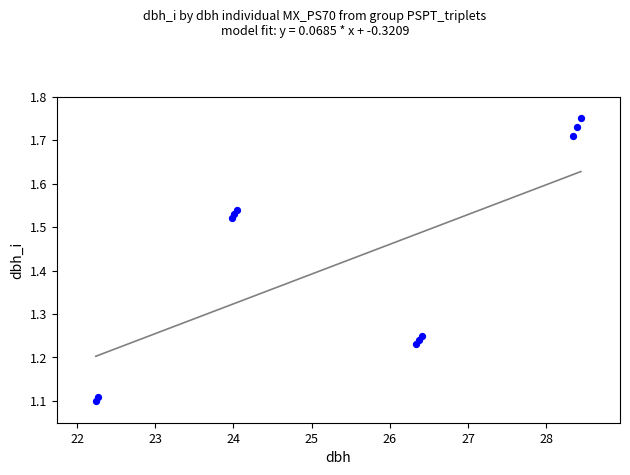

What is the range of X values (max minus min)?

6.2